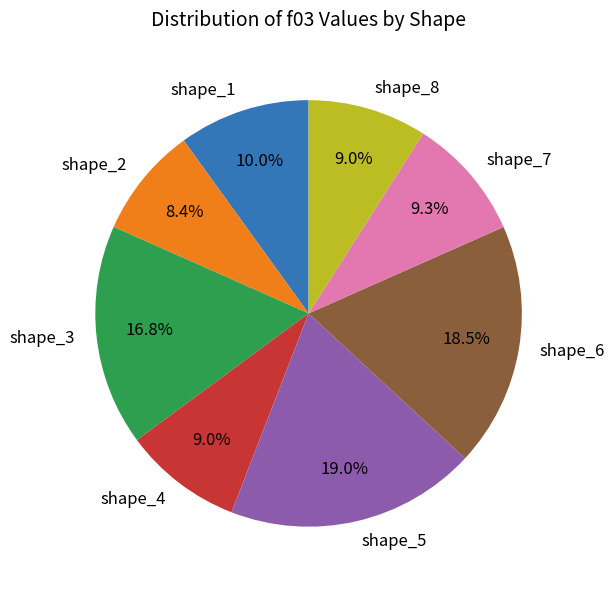

Which has a higher value, shape_2 or shape_5?

shape_5